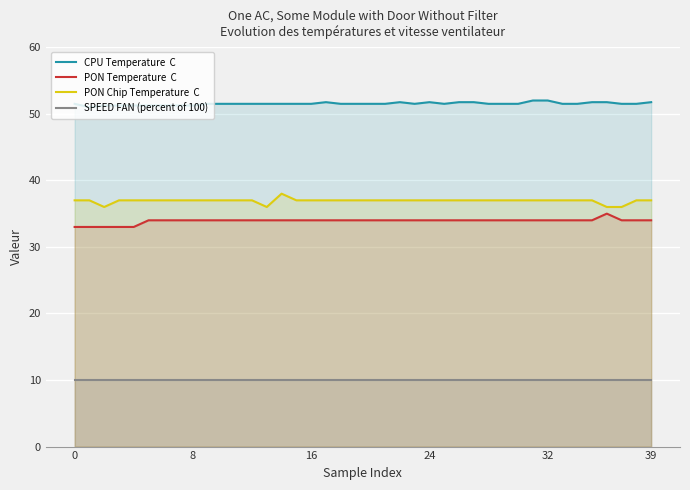

What is the total value across all series at 16?

132.5